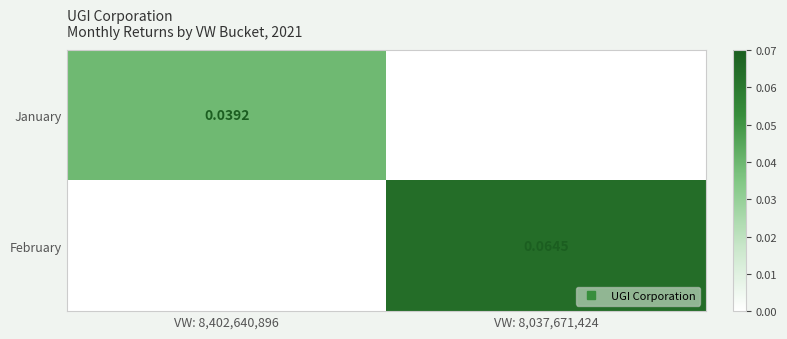

What is the total value across all series at VW: 8,037,671,424?

0.1